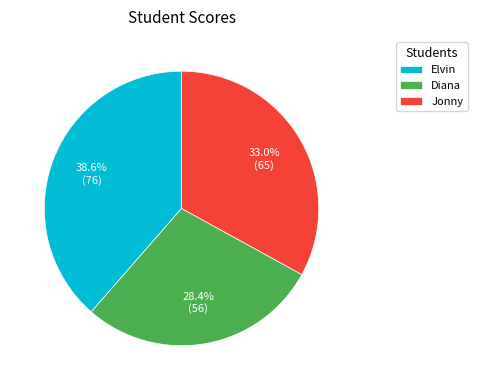

Is it true that Elvin is 24% of the pie?

False